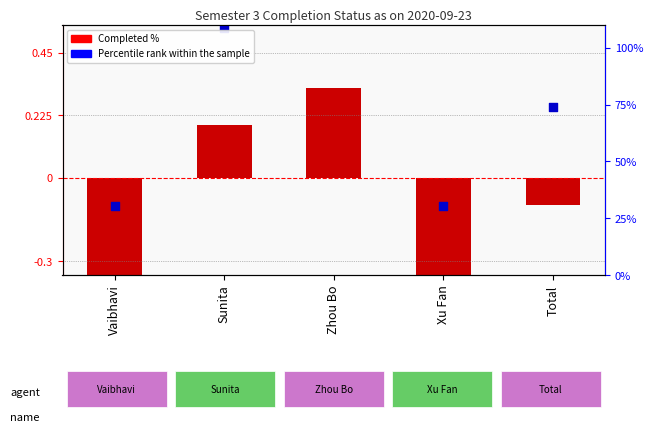

Which series has the largest total across all categories?

Percentile rank within the sample